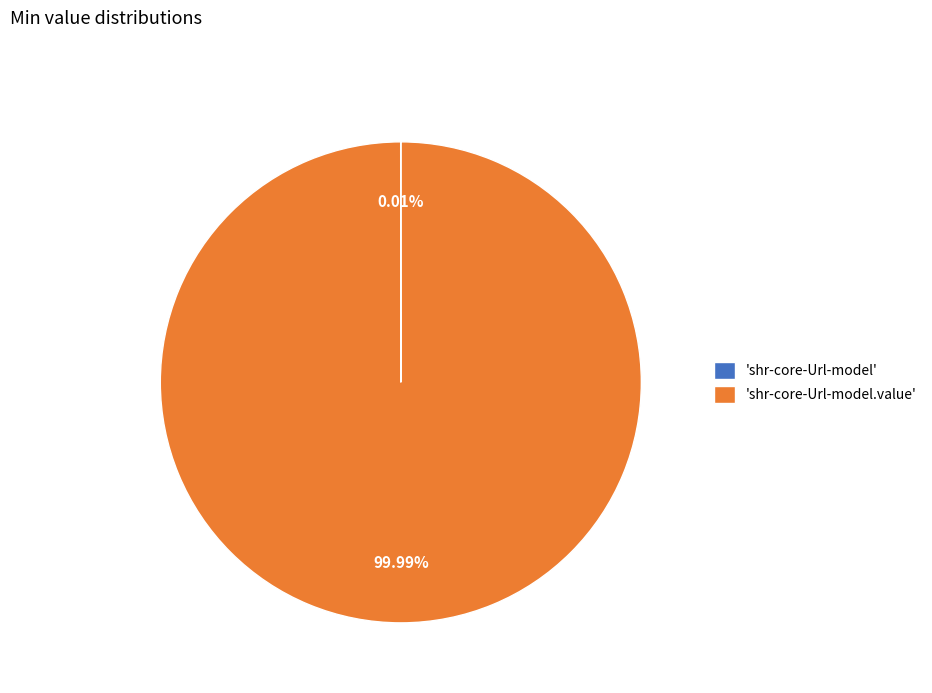

Does 'shr-core-Url-model.value' represent more than half of the total?

Yes